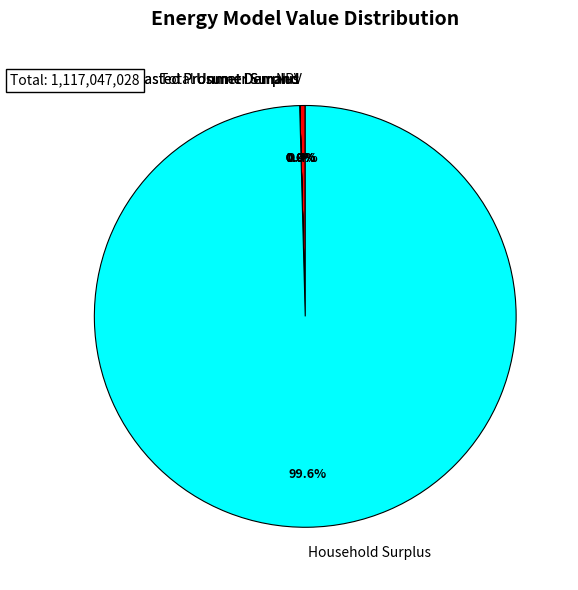

Which slice is the largest?

Household Surplus